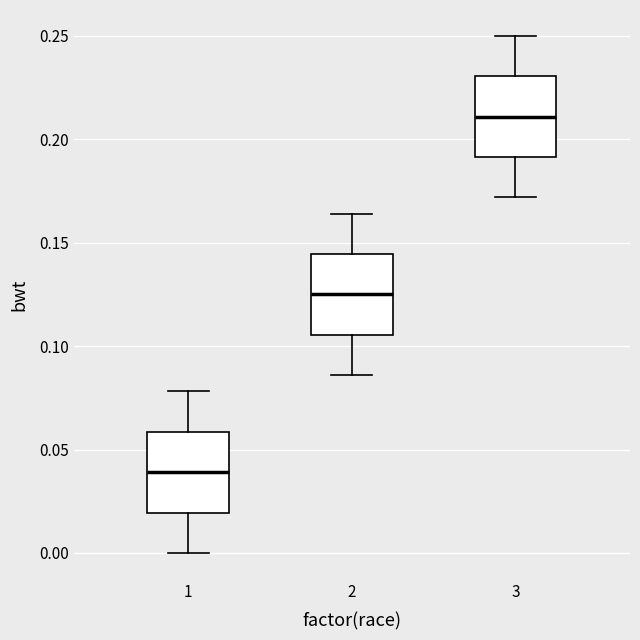

Reading left to right, transcribe this box plot: for each box, give where its median line is, the range the box spans, and where its two whiskers end, as read against the y-axis. The values are not printed on the chart, so give them approximately, as read against the axis.

1: median 0.040, box 0.020 to 0.060, whiskers 0.000 to 0.080
2: median 0.125, box 0.105 to 0.145, whiskers 0.085 to 0.165
3: median 0.210, box 0.190 to 0.230, whiskers 0.170 to 0.250